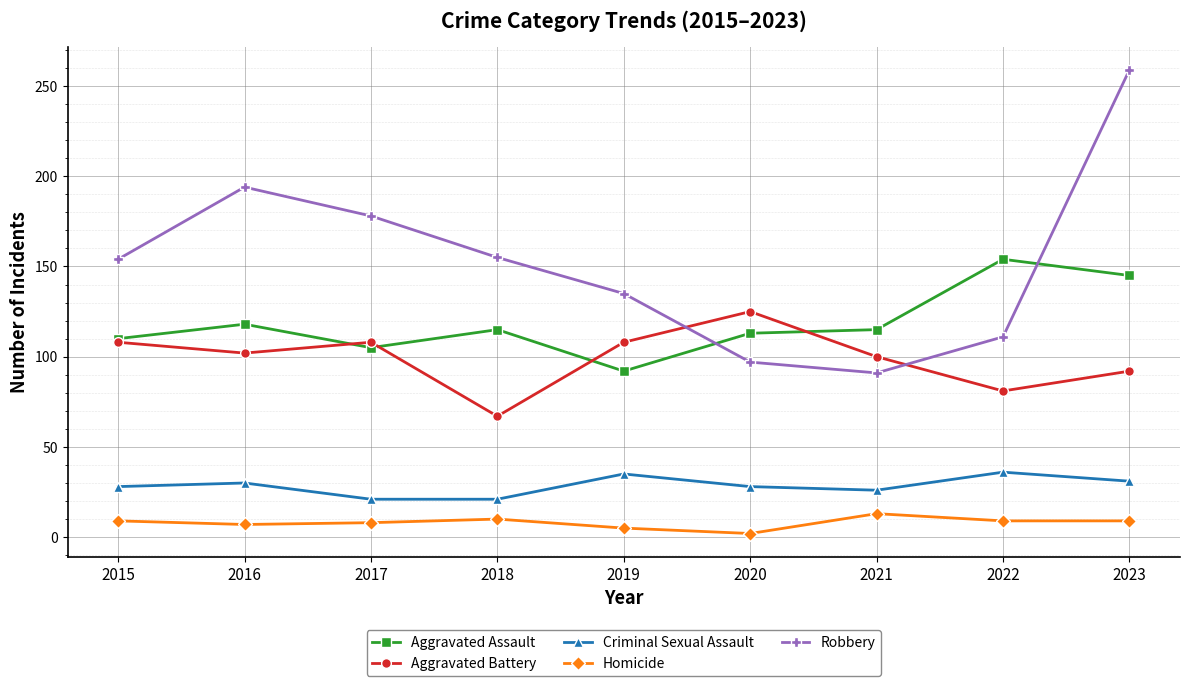

How many data points does each series have?

9